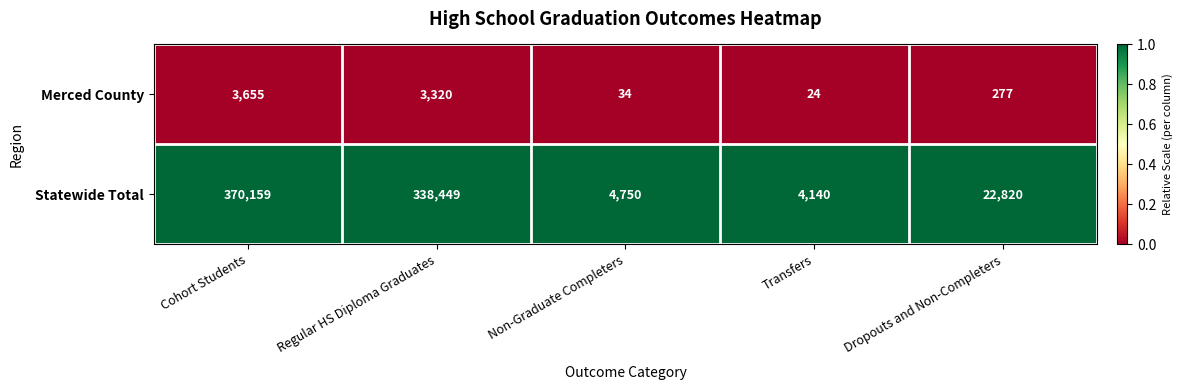

Rank the series by their average value, from lowest to highest.

Merced County, Statewide Total